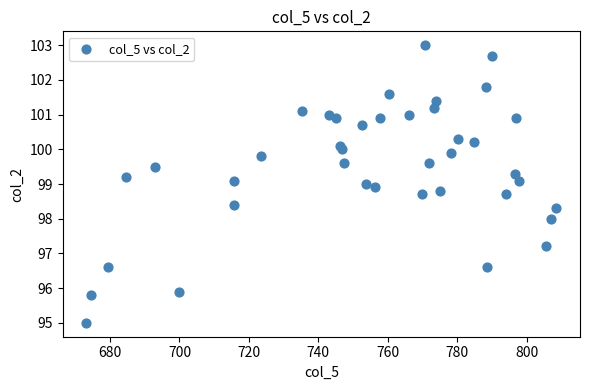

What is the range of X values (max minus min)?

135.5